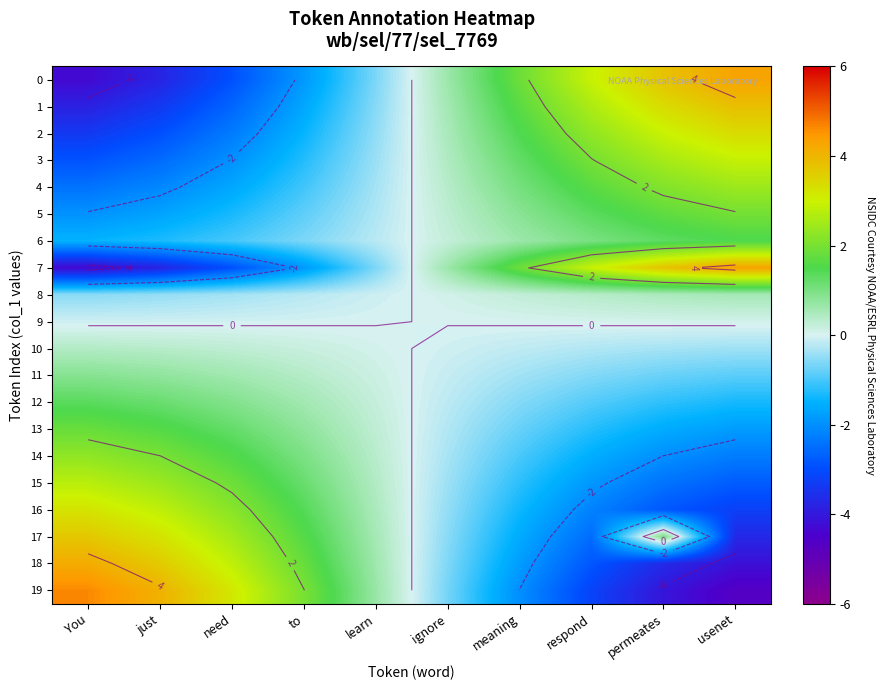

Which series has the largest range (max minus min)?

19